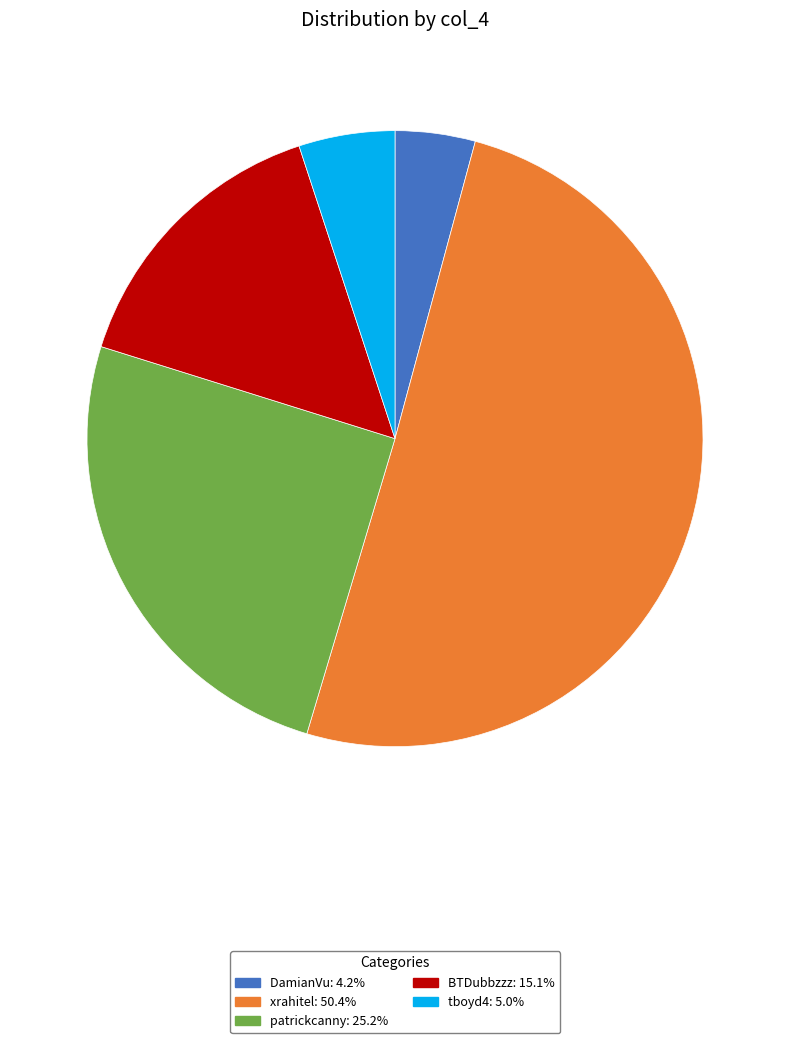

Does any single category account for the majority?

Yes